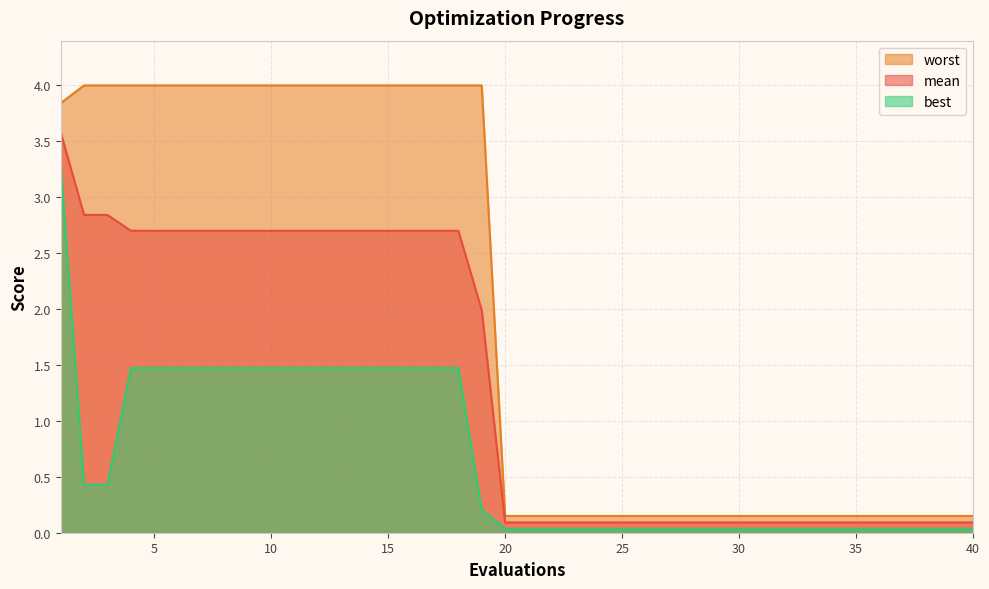

What is the difference between the maximum and second lowest values in the best series?

3.3